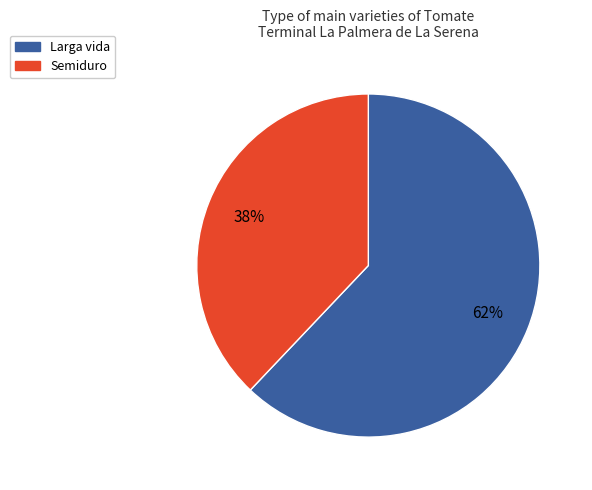

Which has a higher value, Semiduro or Larga vida?

Larga vida